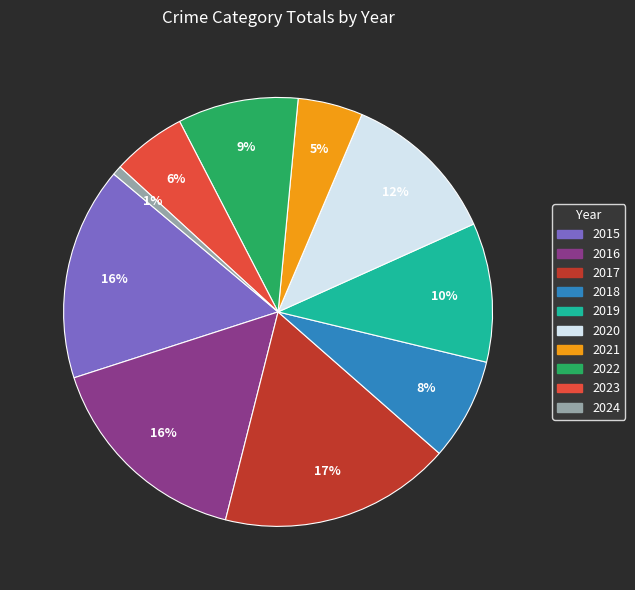

Between 2017 and 2016, which is larger?

2017